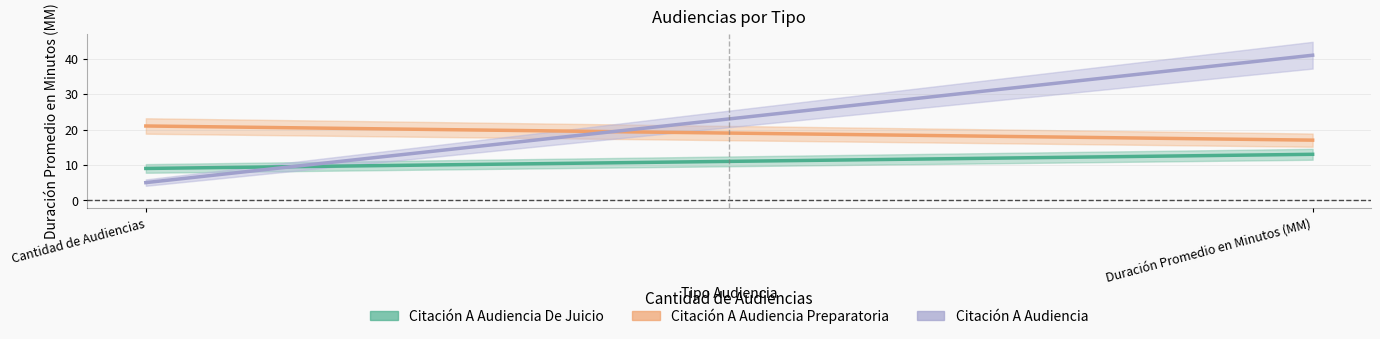

What is the average value of the Citación A Audiencia series?

23